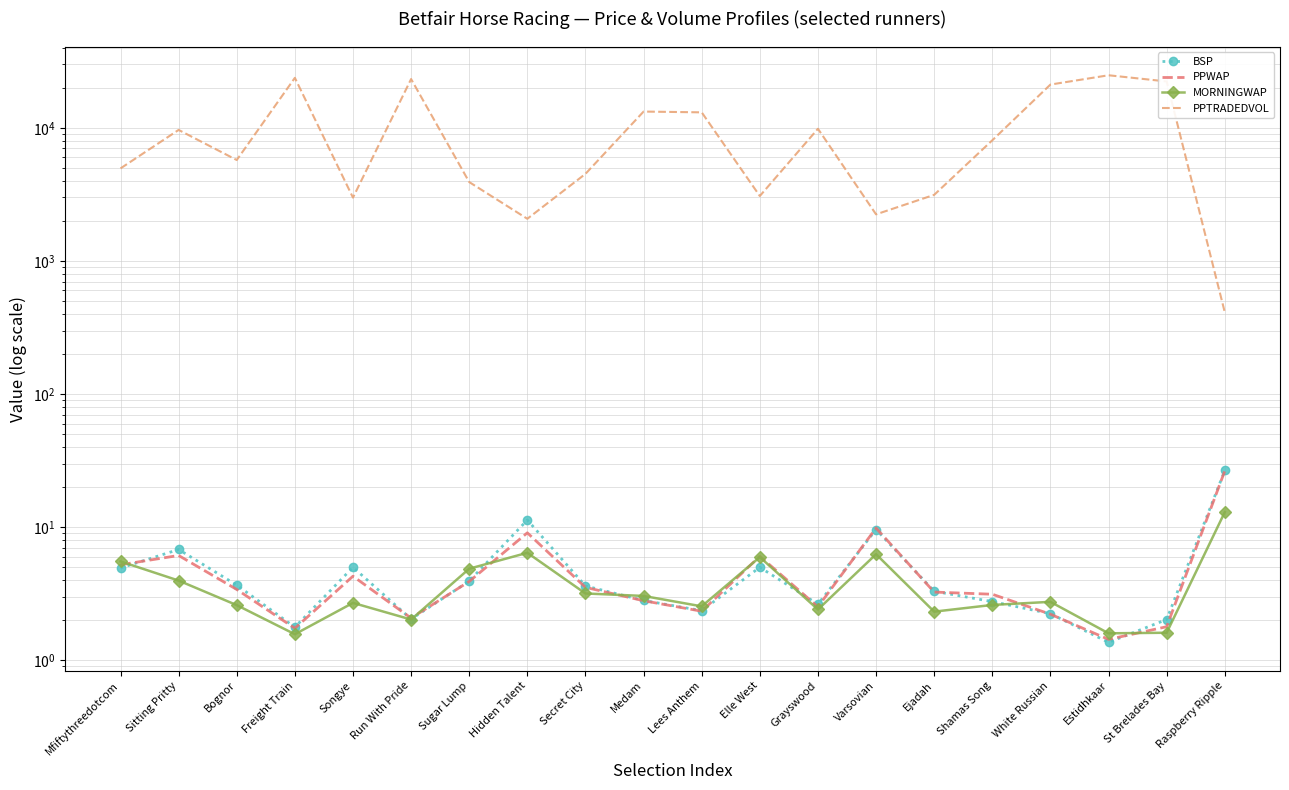

Does the chart have visible grid lines?

Yes